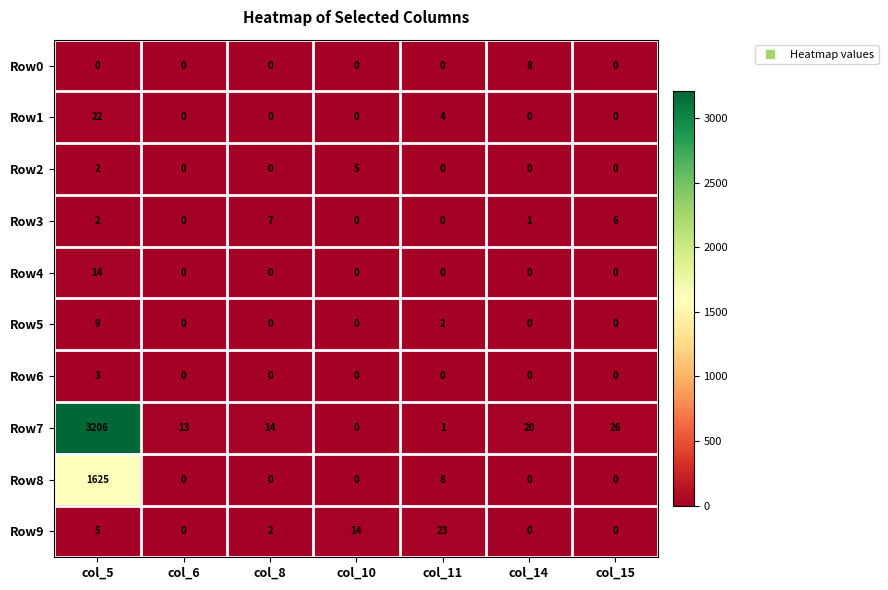

Is it true that Row2 equals 0 at col_15?

True